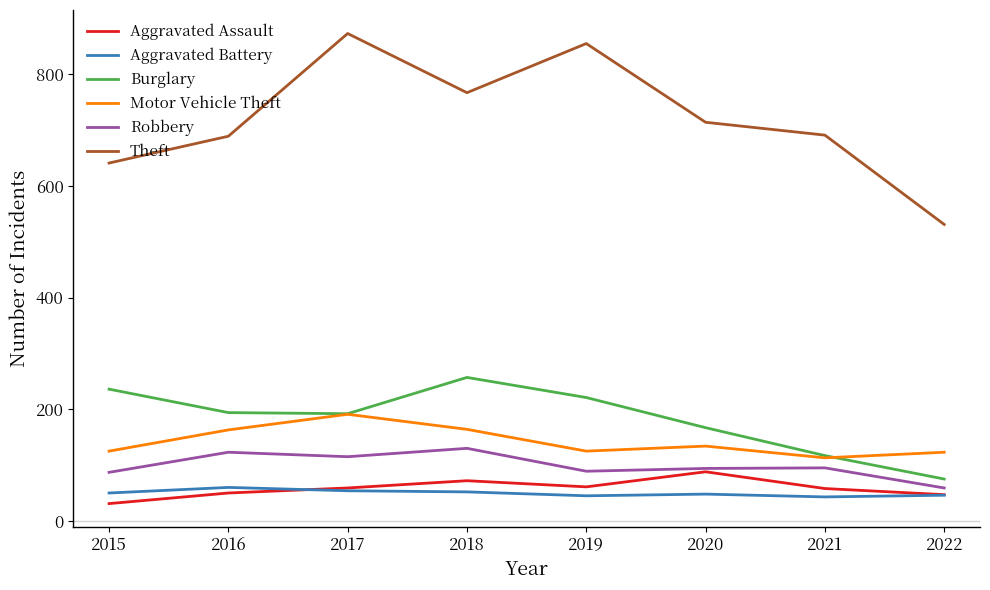

What is the minimum value for Theft?

531